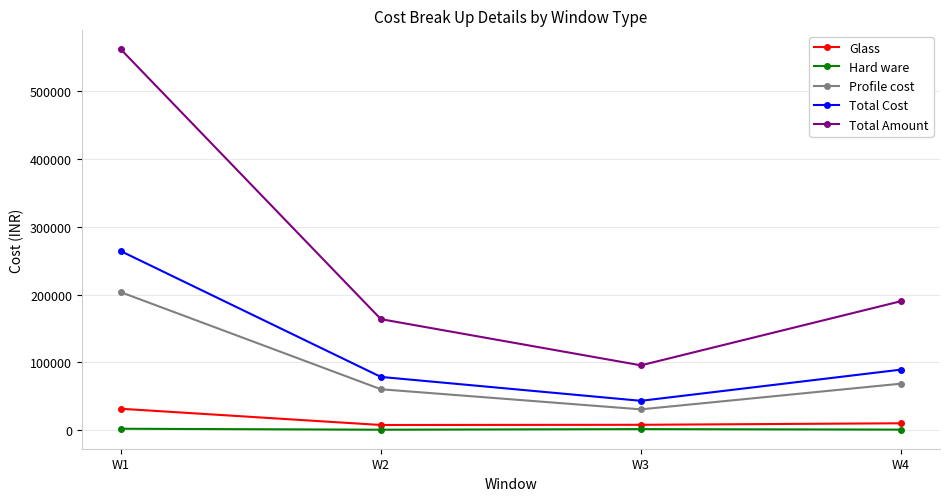

True or false: Glass and Profile cost cross at least once.

False